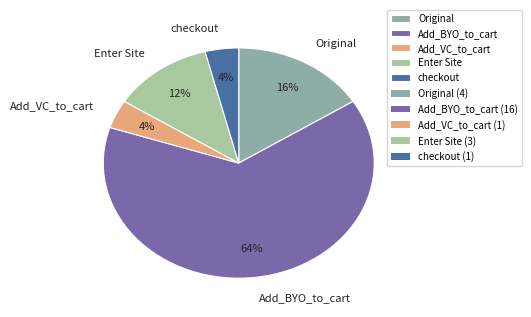

What is the largest slice in the pie chart?

Add_BYO_to_cart